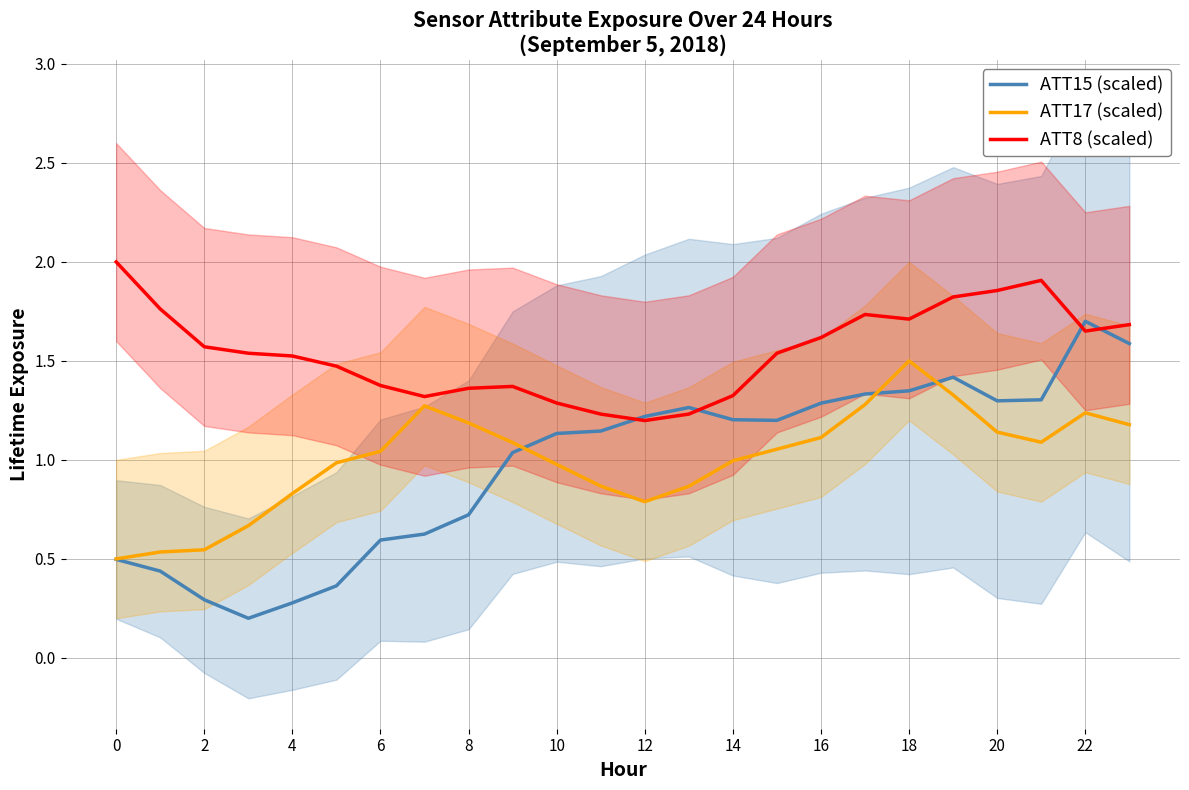

The value of ATT17 (scaled) at 4 is 1.5. True or false?

False